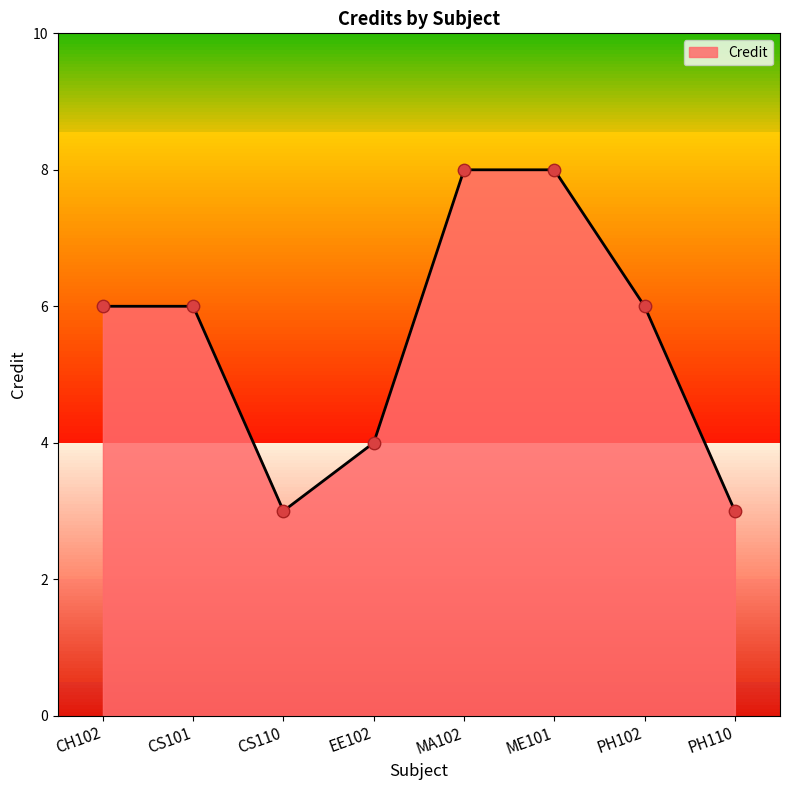

Which has a higher value, ME101 or PH102?

ME101